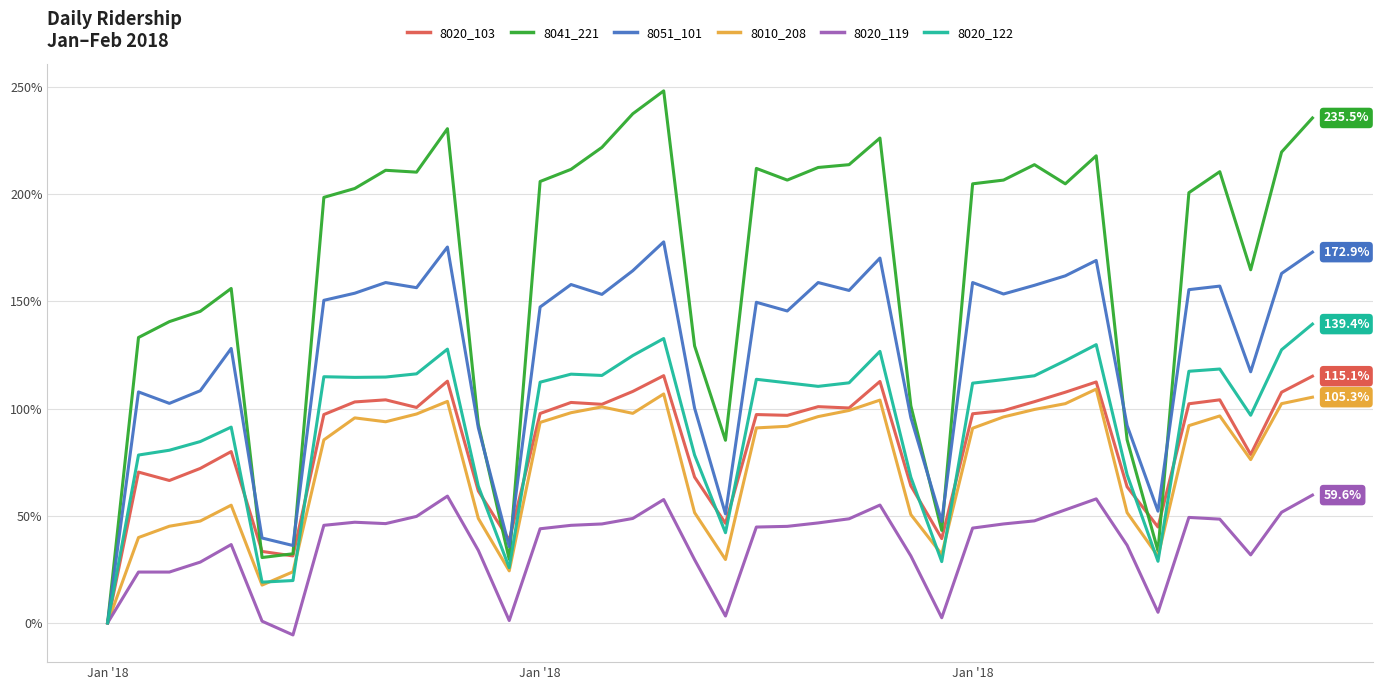

What is the greatest value displayed?

248.1